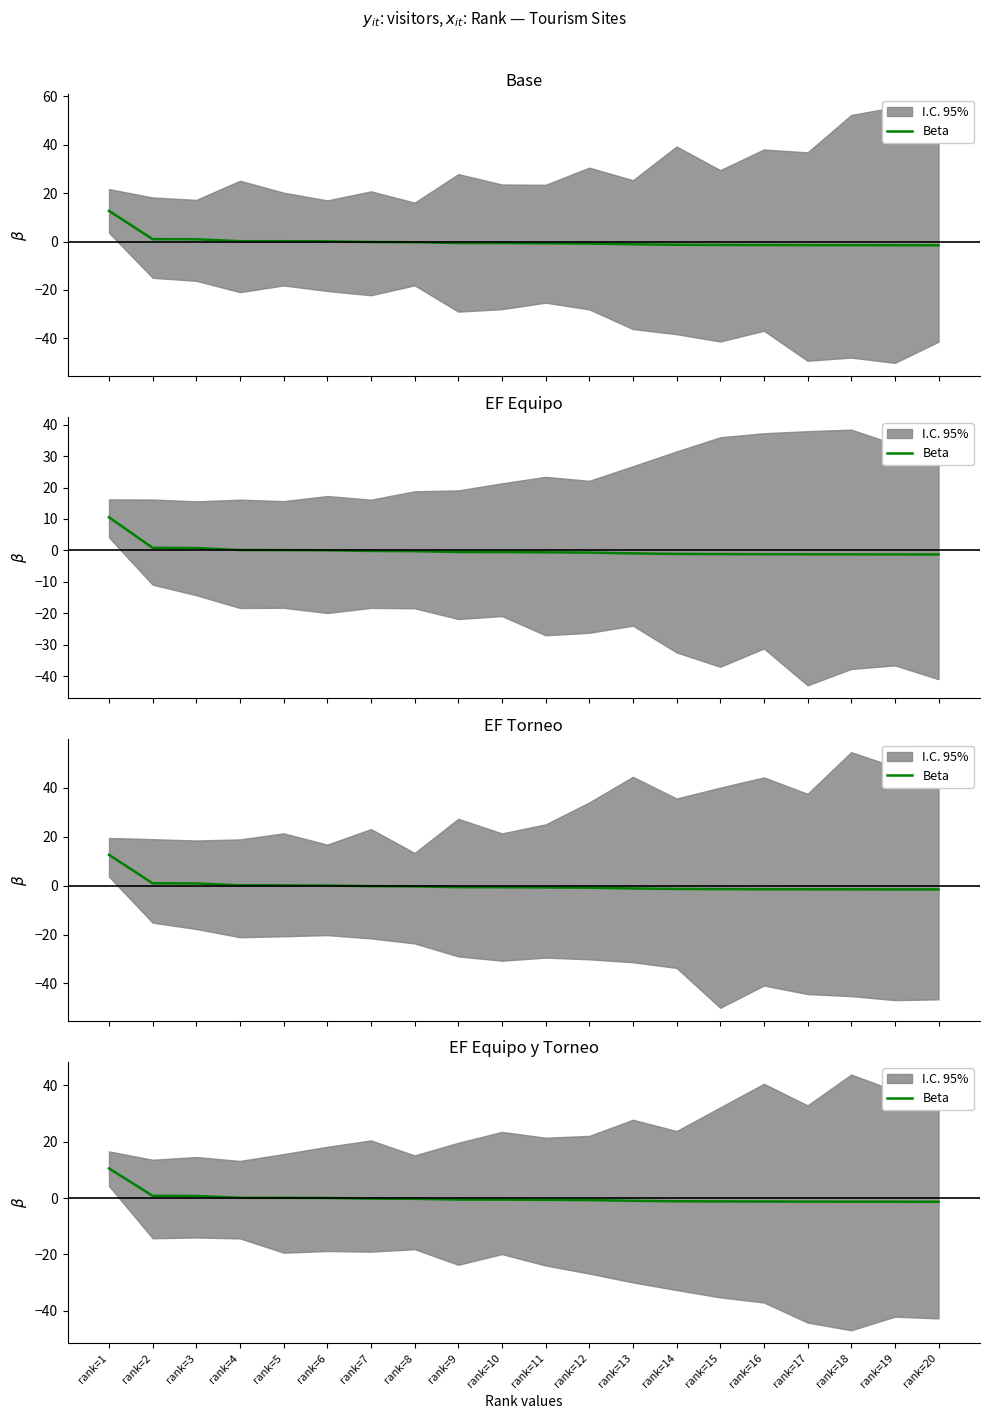

What is the difference between the values at rank=12 and rank=15?

0.5